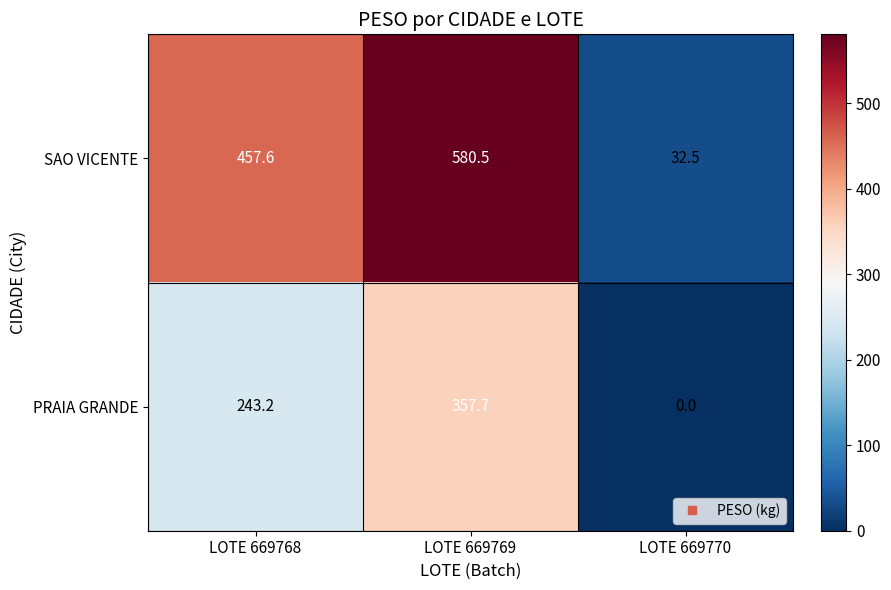

The value of SAO VICENTE at LOTE 669768 is 457.6. True or false?

True